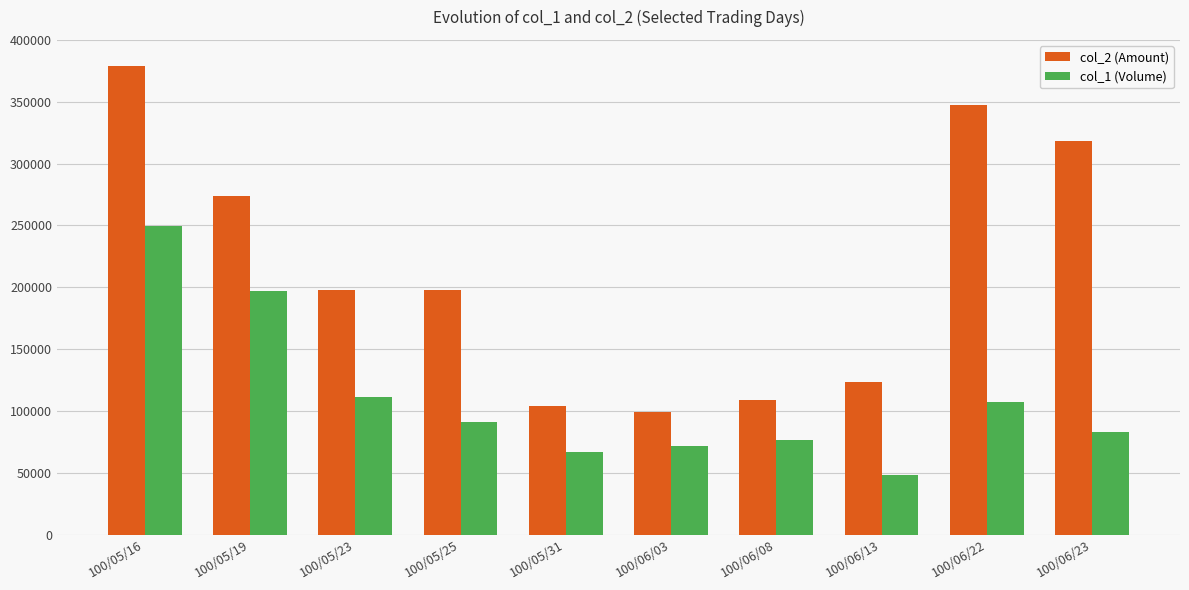

Reading left to right, extract all data points from this chart.

col_2 (Amount): 379000	274000	198000	198000	104000	99000	109000	123000	347000	318000
col_1 (Volume): 249570	197180	110880	91080	66660	71280	76300	47730	107070	82930